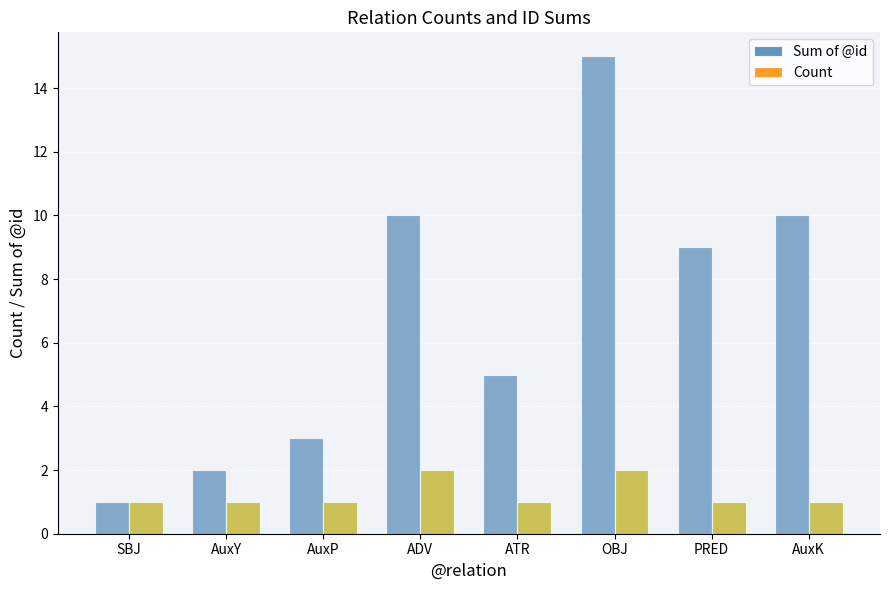

How many groups of bars are there?

8